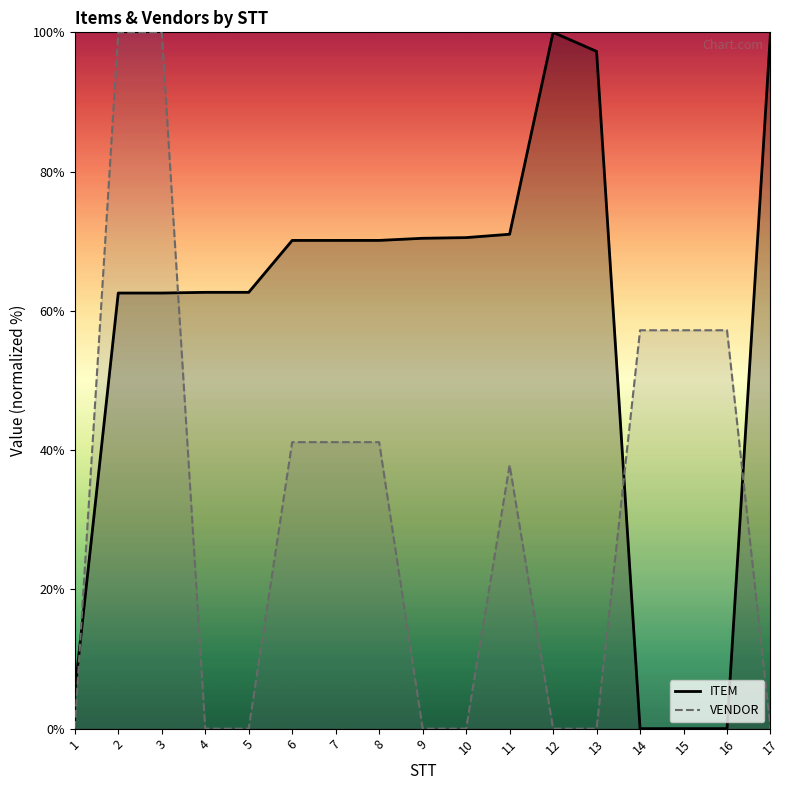

What is the average value of the VENDOR series?

31.3